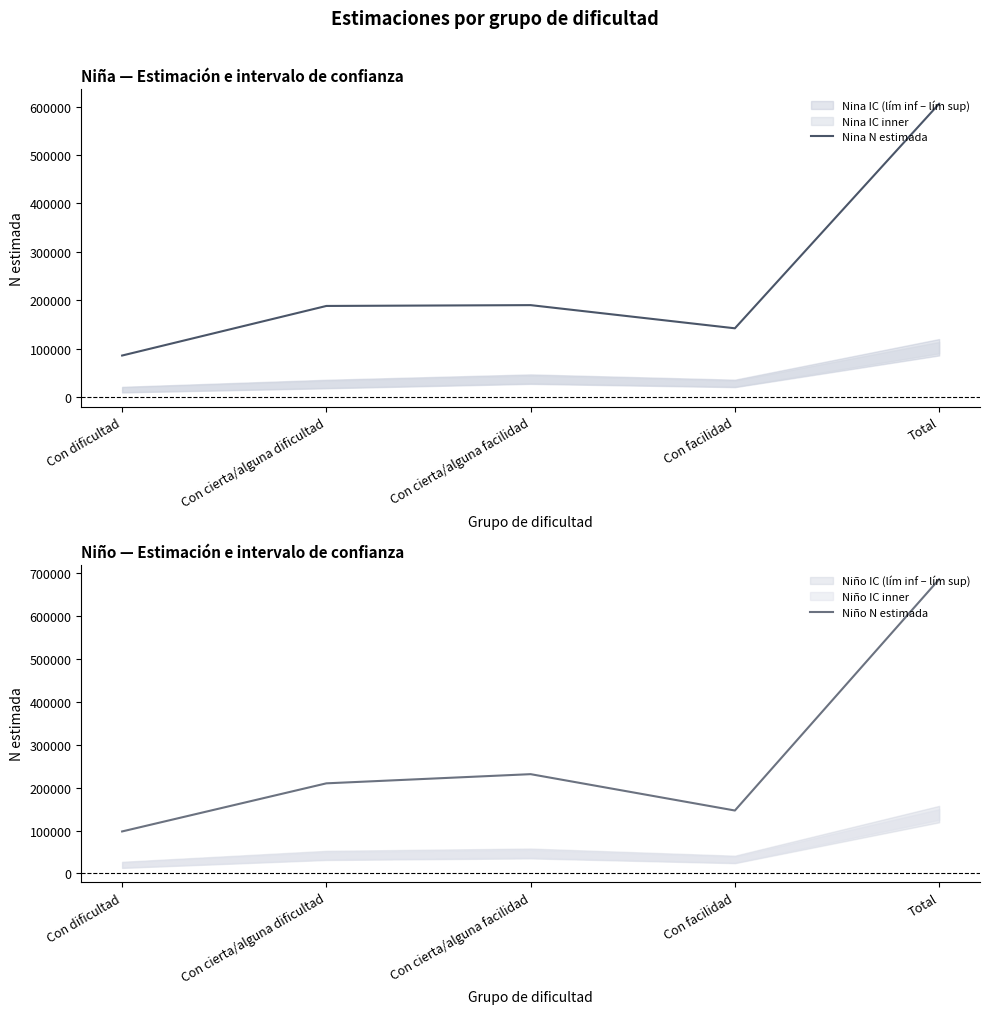

What is the difference between the maximum and minimum values in the Niño N estimada series?

588328